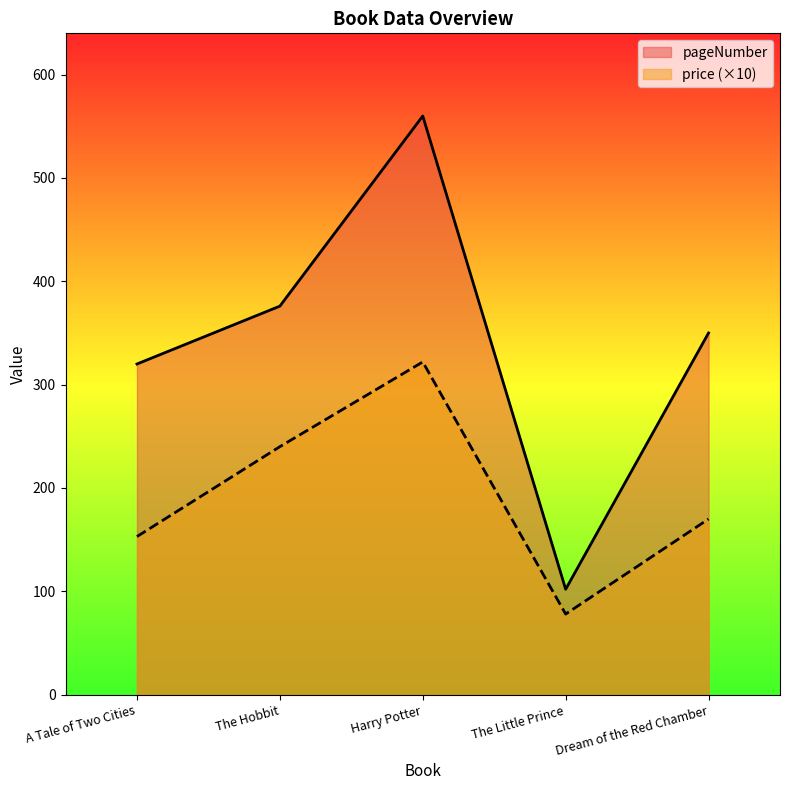

Rank the series by their average value, from highest to lowest.

pageNumber, price (×10)